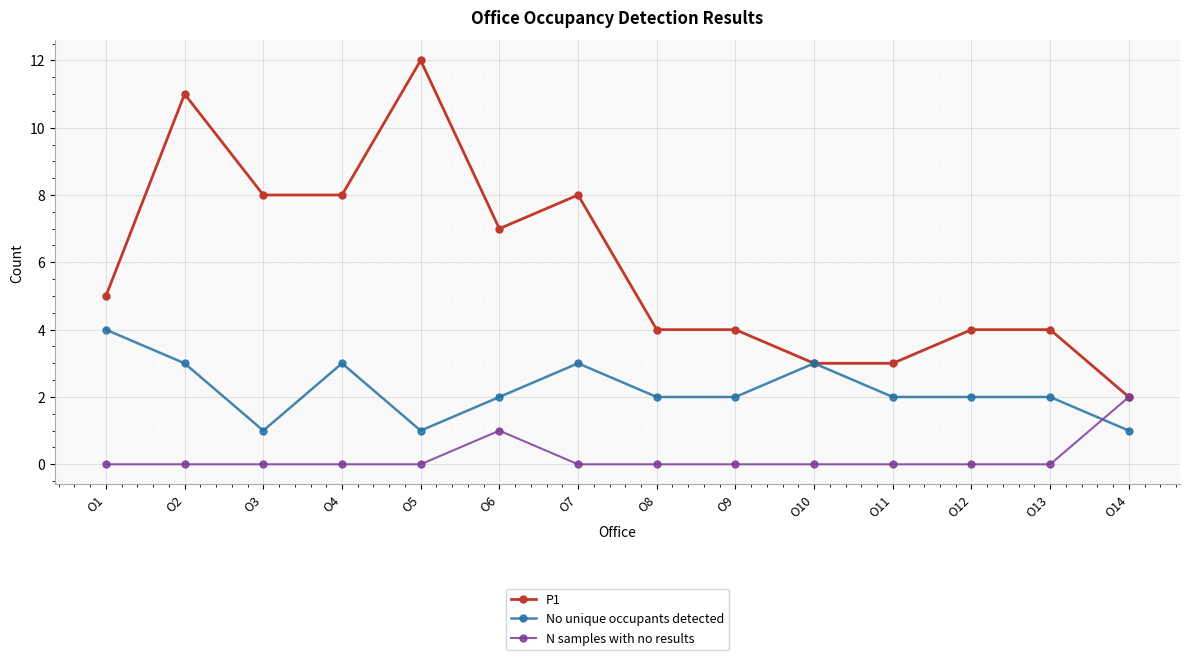

Which series ends up on top after the final intersection of No unique occupants detected and N samples with no results?

N samples with no results